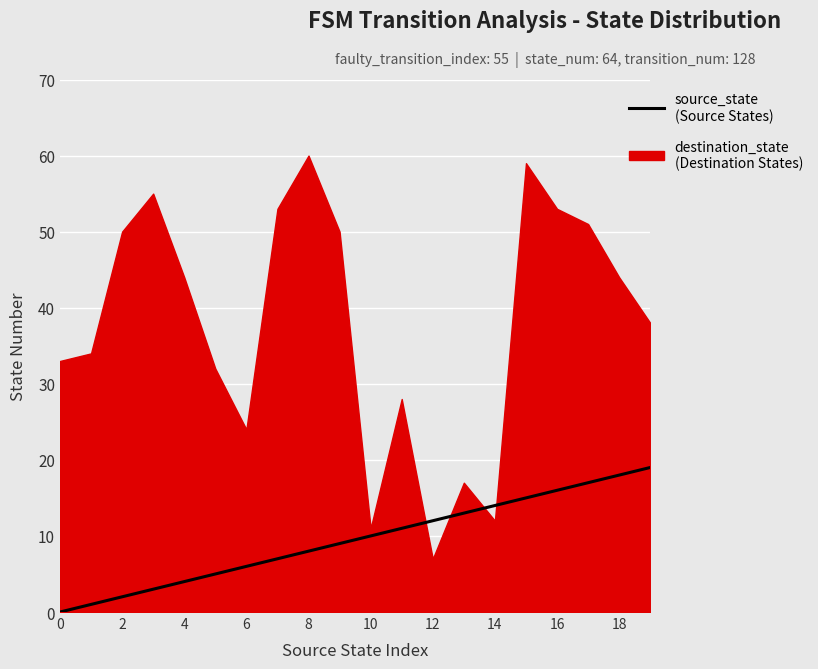

What is the sum of all values?

190